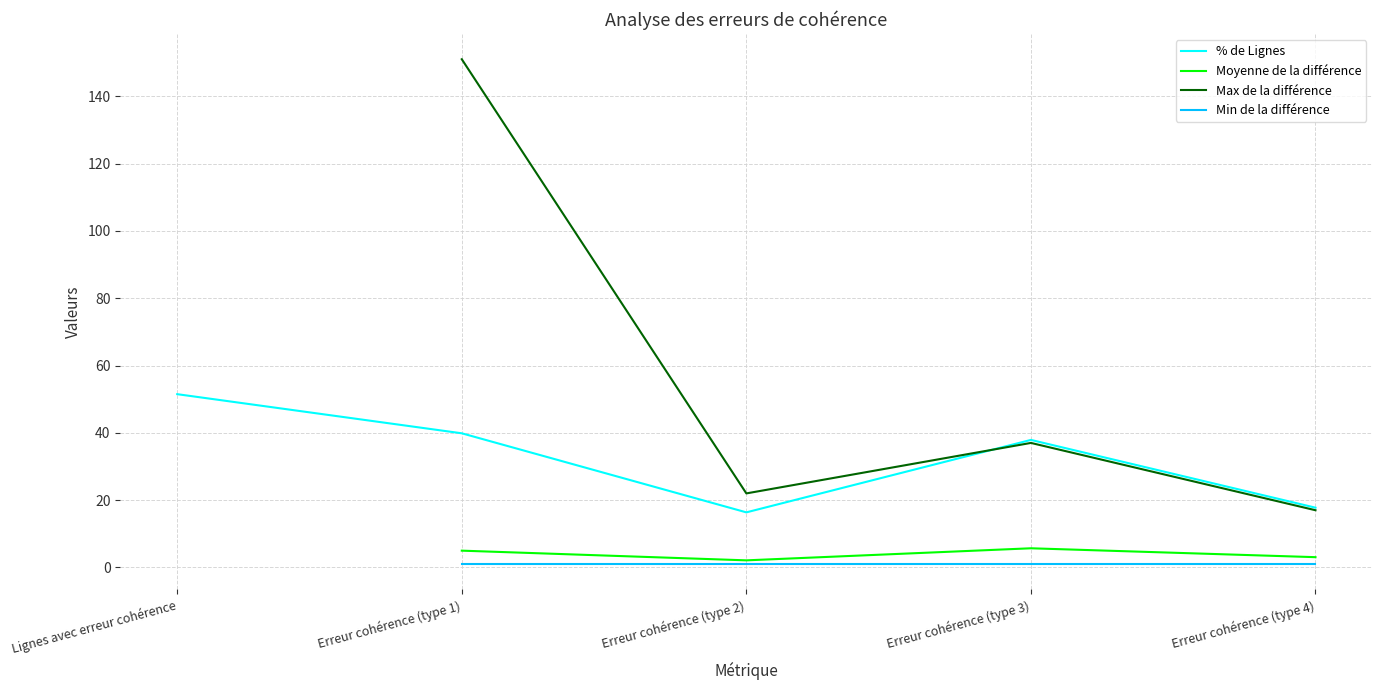

The value of % de Lignes at Erreur cohérence (type 1) is 54.4. True or false?

False